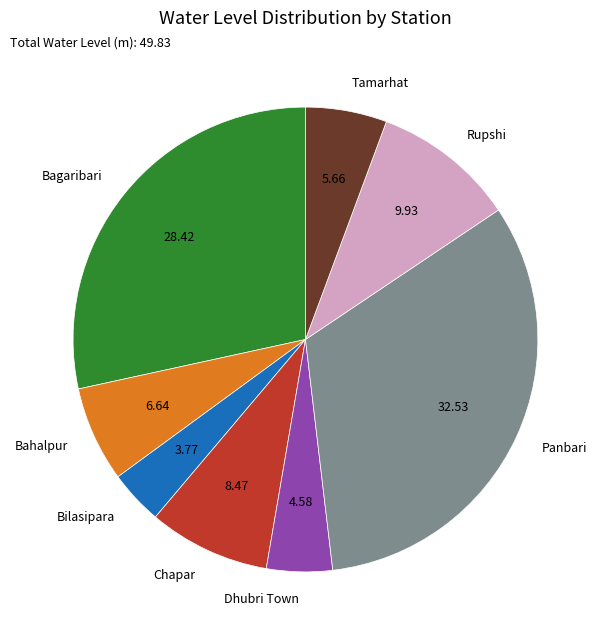

How many slices are in this pie chart?

8